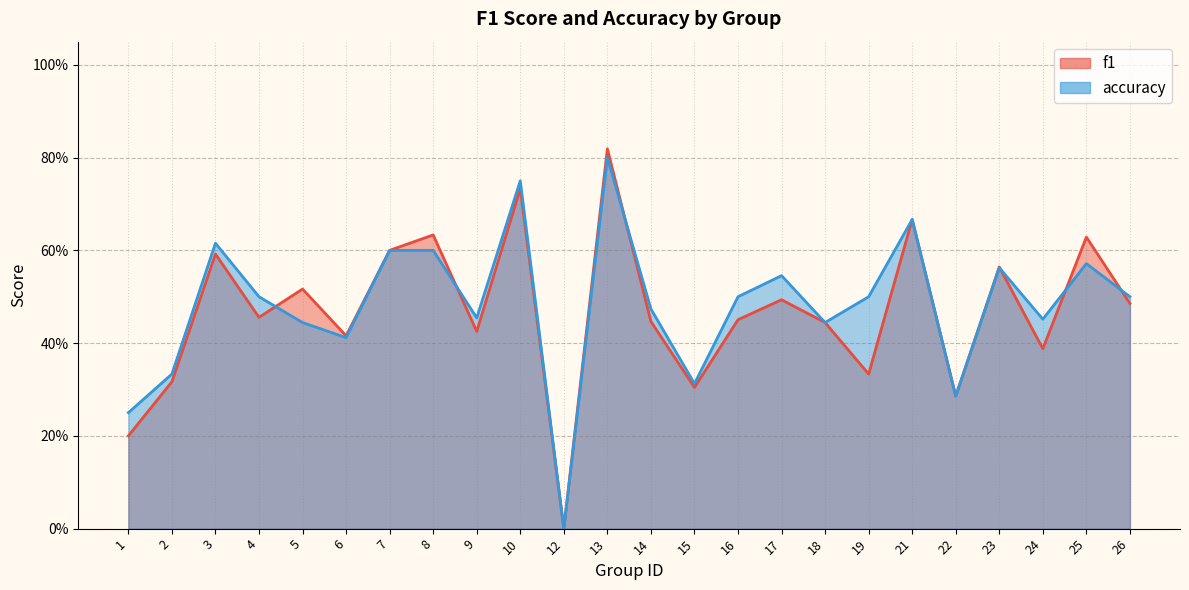

What is the value of the accuracy point at the 19th from the left?

0.7